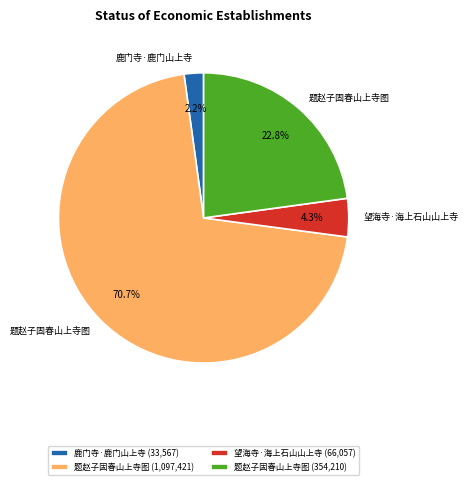

What percentage do 望海寺·海上石山山上寺 (66,057) and 题赵子固春山上寺图 (354,210) together represent?

27.1%